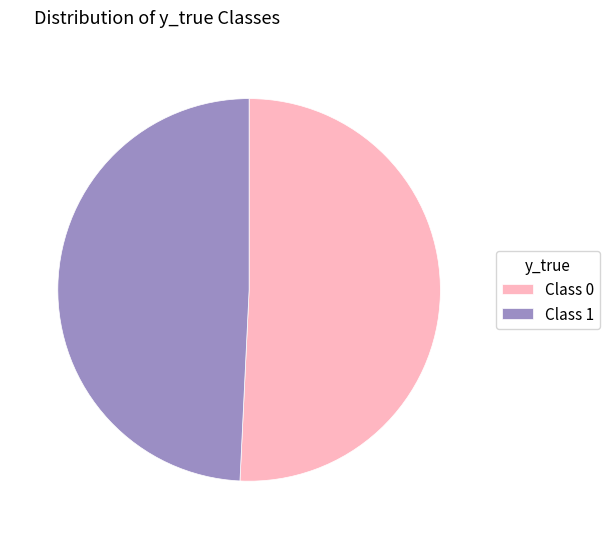

Which has a higher value, Class 1 or Class 0?

Class 0